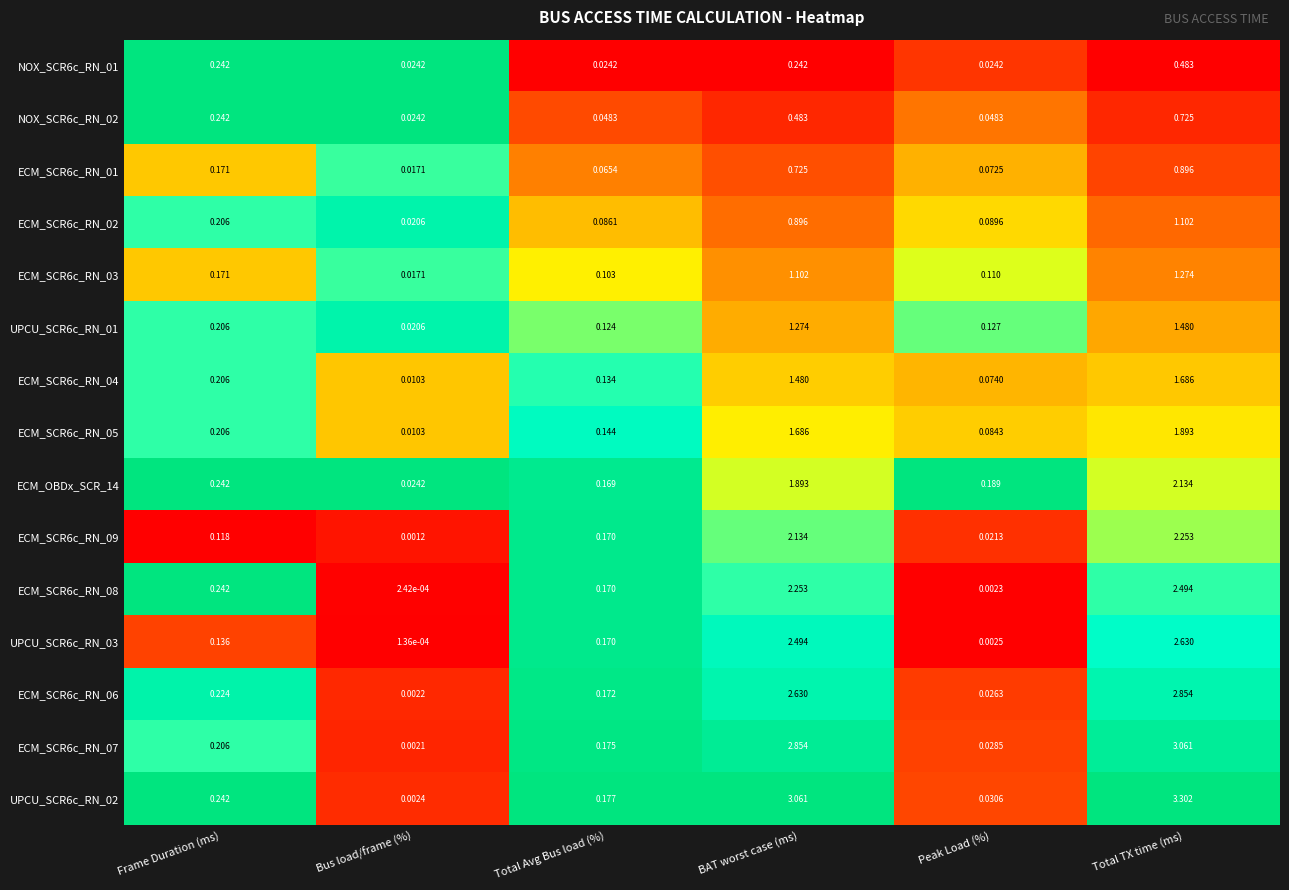

At which category does the chart reach its peak across all series?

Total TX time (ms)